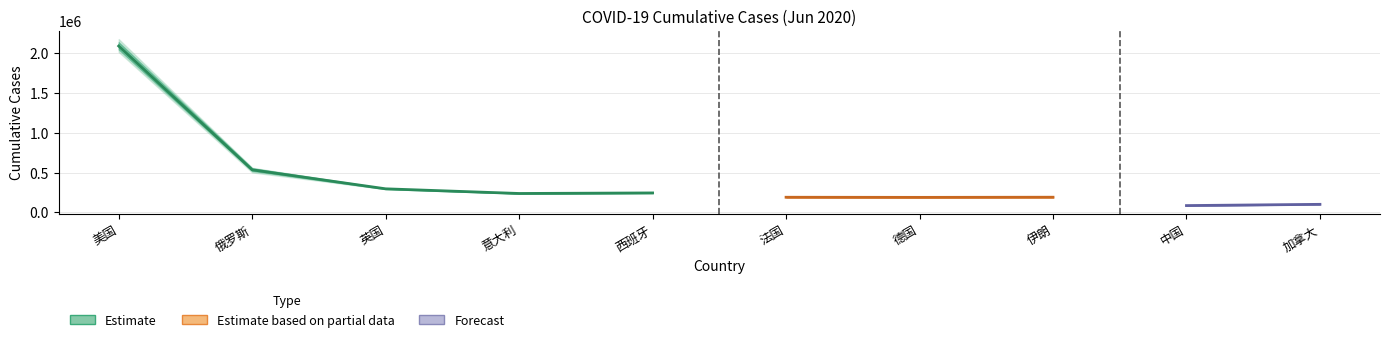

Does the chart display data point markers on the line(s)?

No